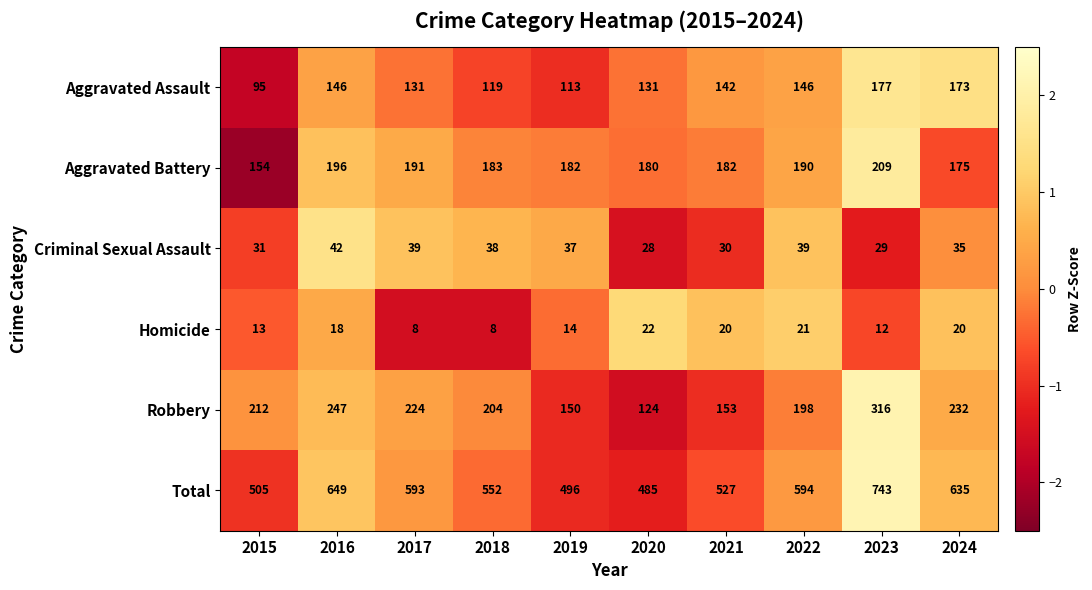

How many categories are shown in the chart?

10